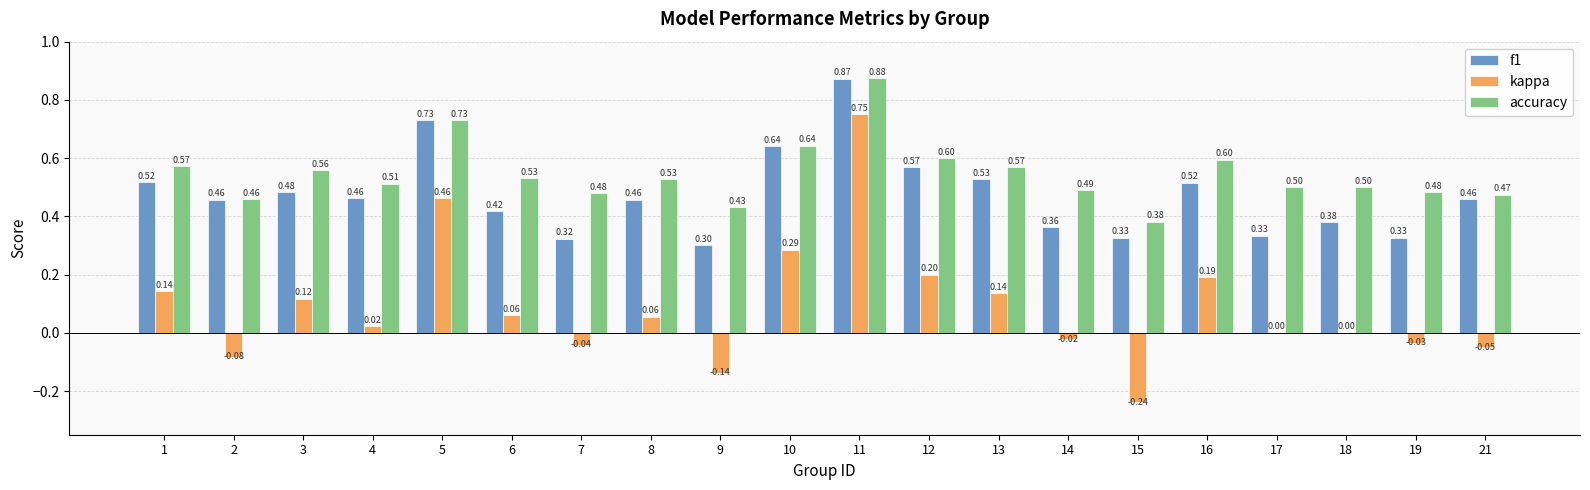

Which series changed the most between 8 and 13?

kappa